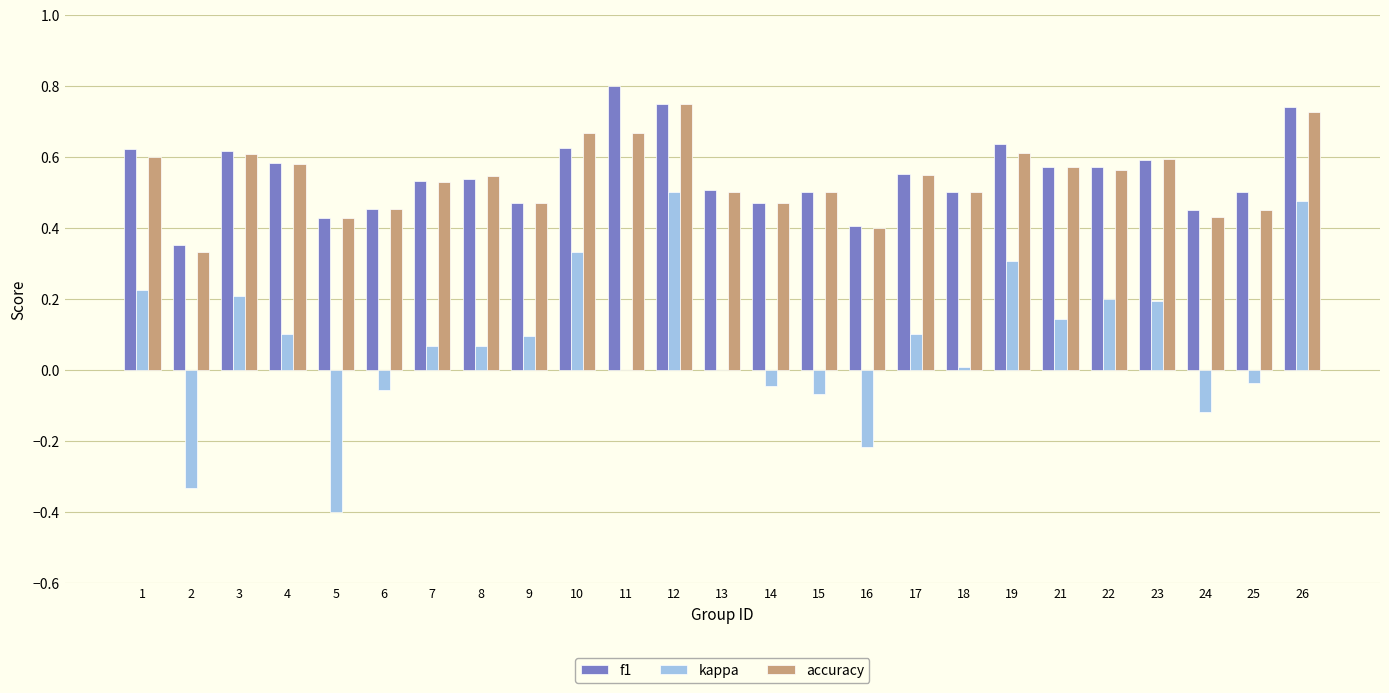

True or false: accuracy has a value of 0.2 at 10.

False